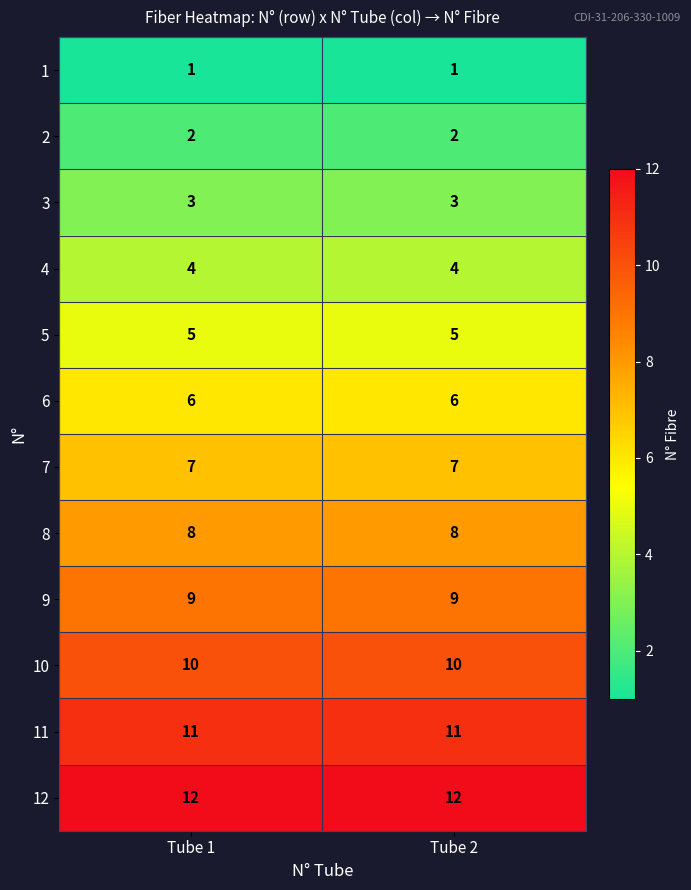

What is the maximum value for 6?

6